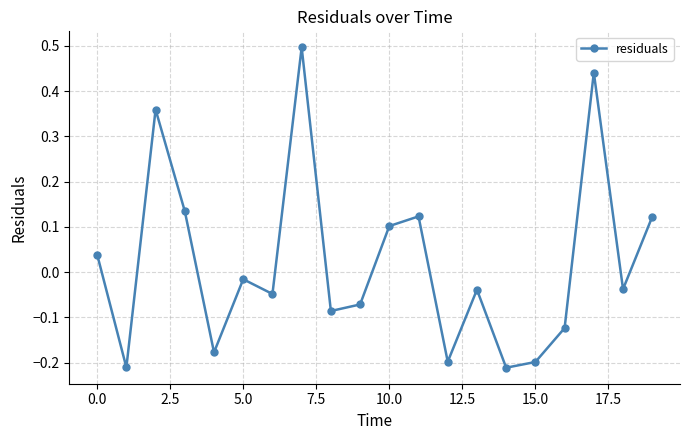

Does the chart display data point markers on the line(s)?

Yes